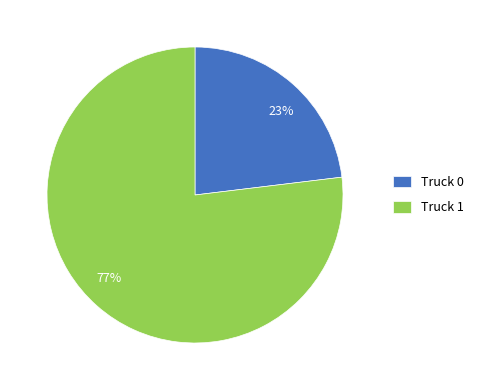

The Truck 1 slice represents 77% of the pie. True or false?

True